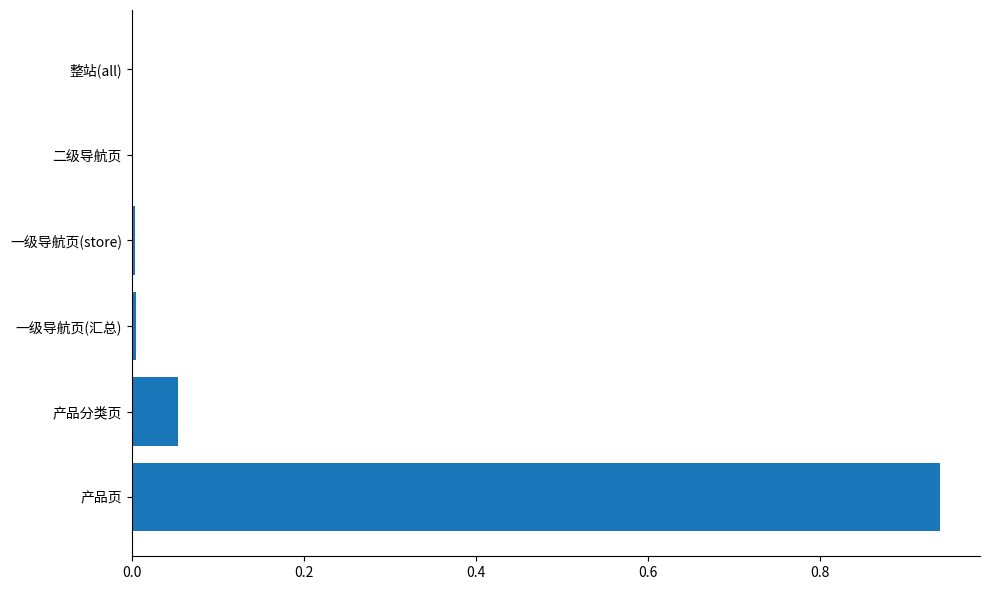

What is the sum of all values?

1.0